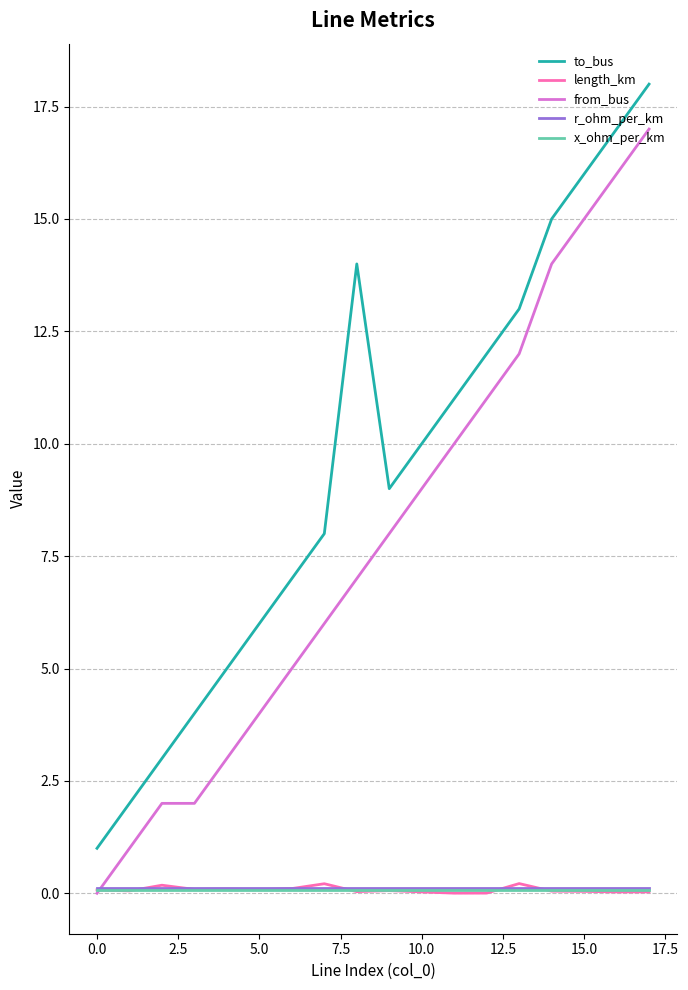

Which series has the largest total across all categories?

to_bus